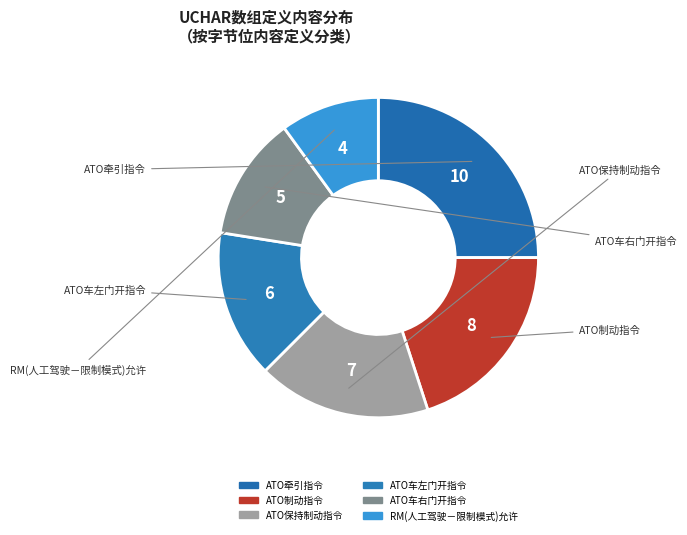

How many slices are in this pie chart?

6